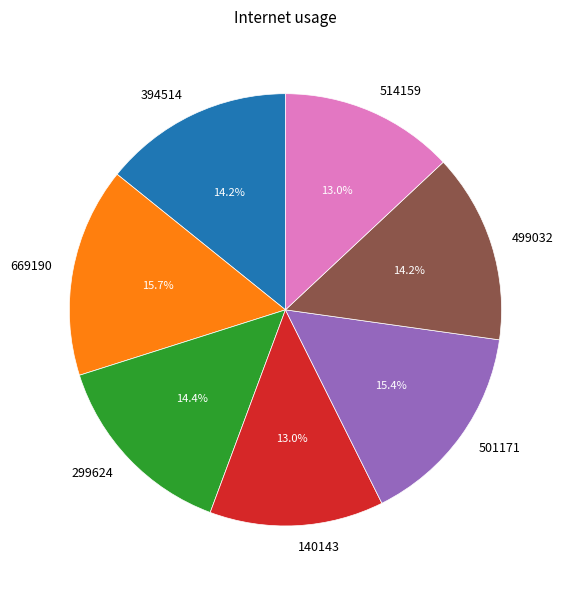

Combined, what portion of the pie is 140143 and 501171?

28.4%